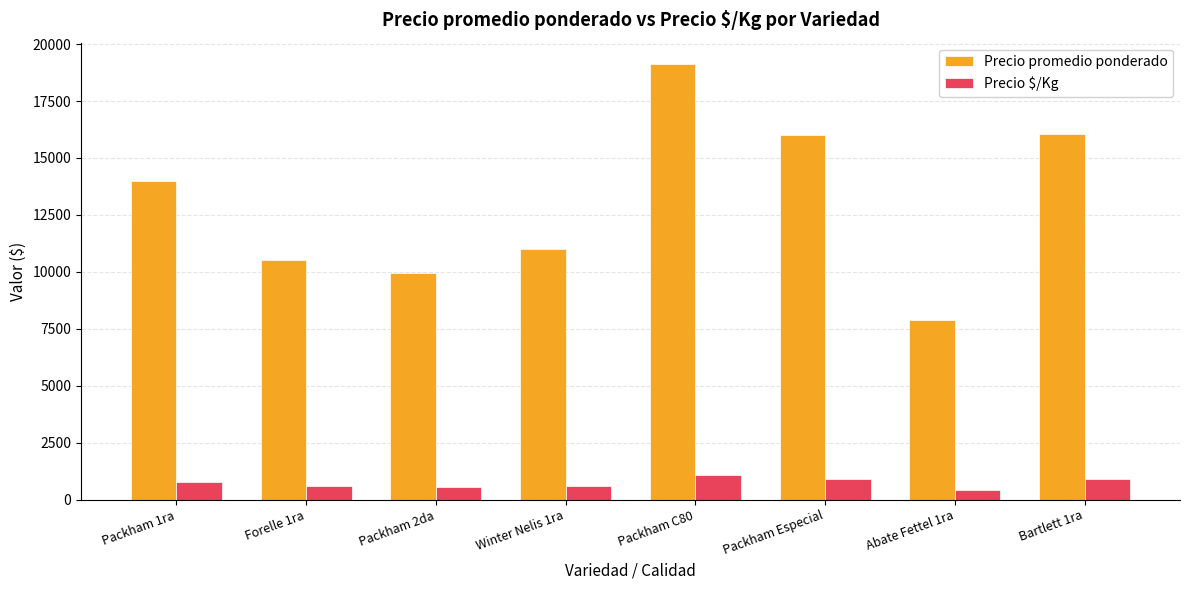

What position from the right is Packham C80?

4